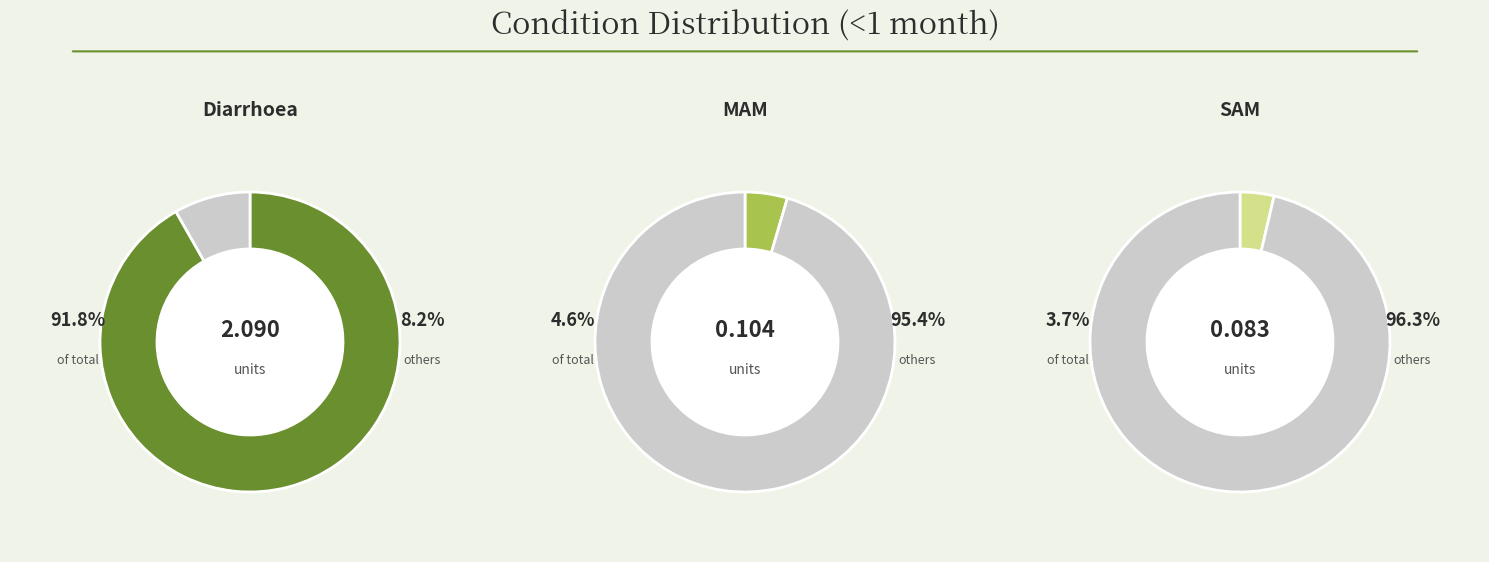

What is the change in value from Diarrhoea to MAM?

-2.0